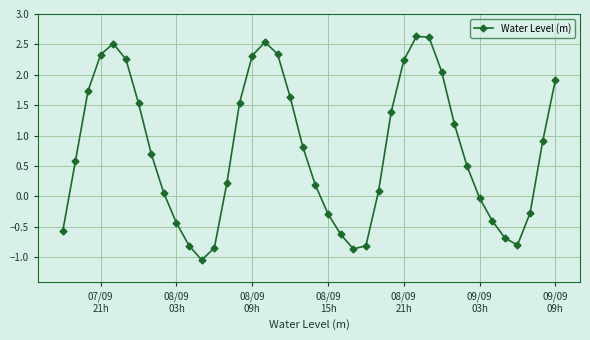

What is the average value?

0.8